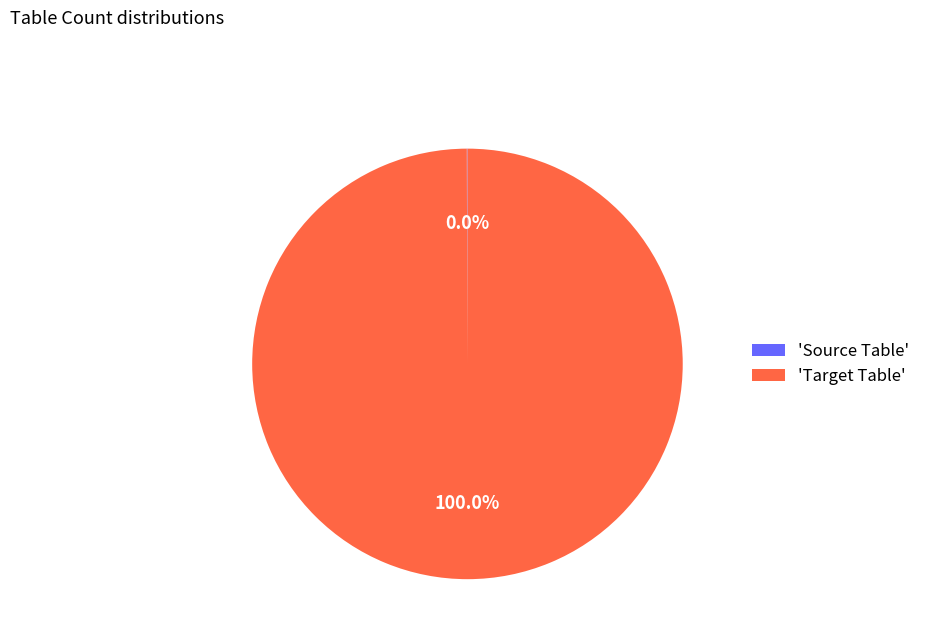

Which category accounts for the majority?

'Target Table'